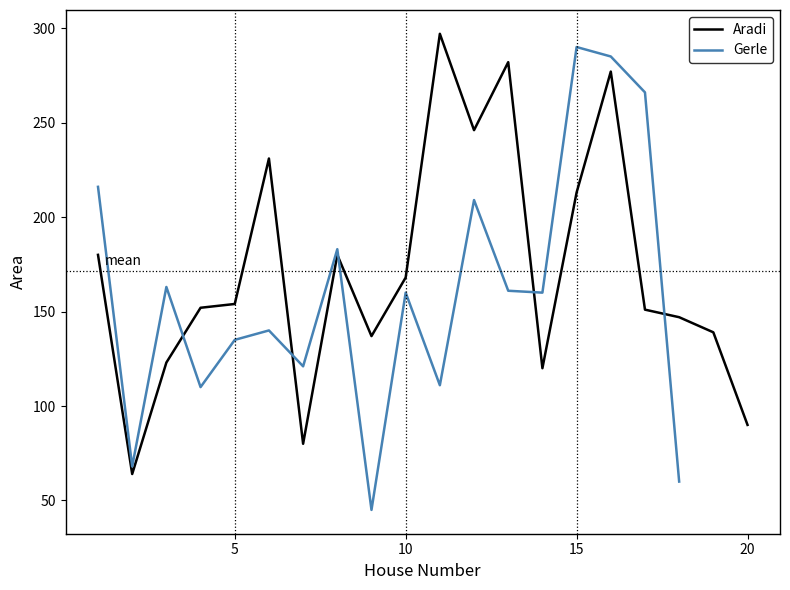

Rank the categories by value from lowest to highest.

2, 7, 20, 14, 3, 9, 19, 18, 17, 4, 5, 10, 1, 8, 15, 6, 12, 16, 13, 11